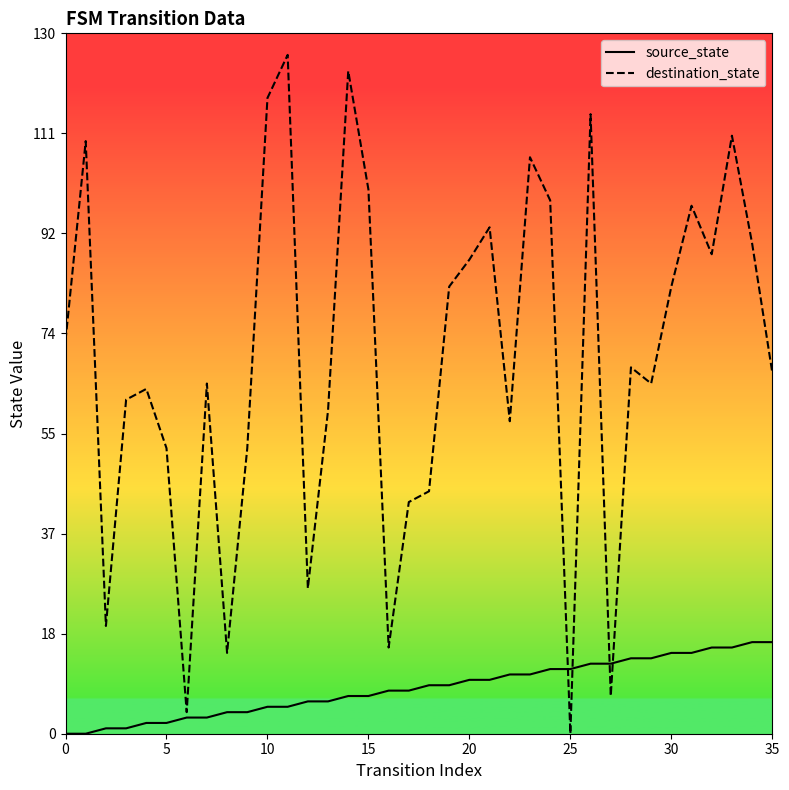

What is the greatest value displayed?

126